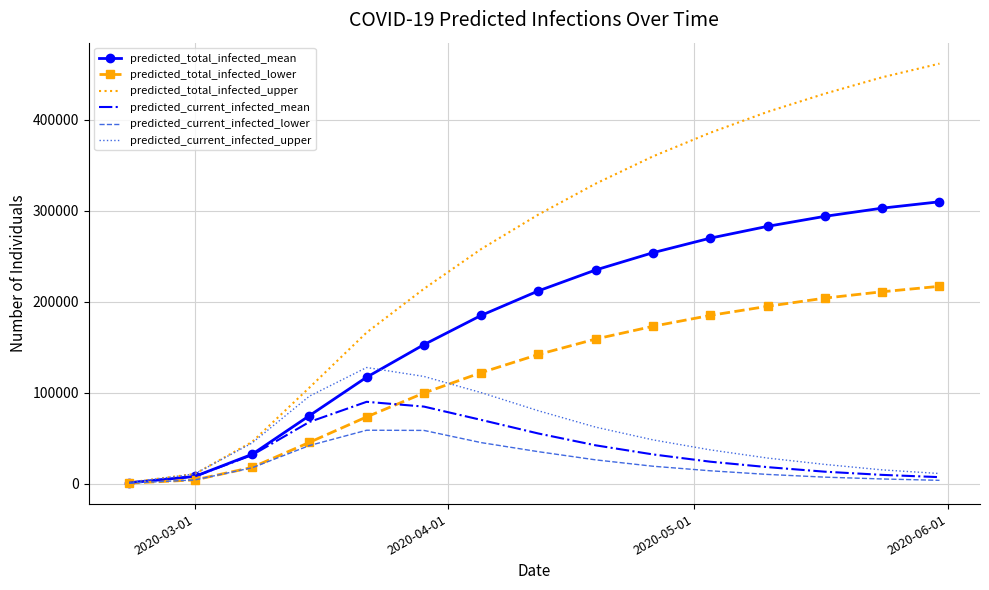

What is the highest value of the predicted_total_infected_lower series?

217000